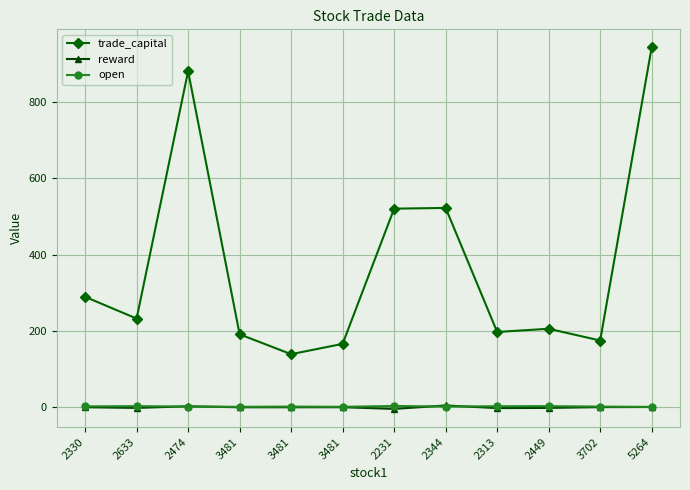

Which has a higher value, 2344 or 3481?

2344